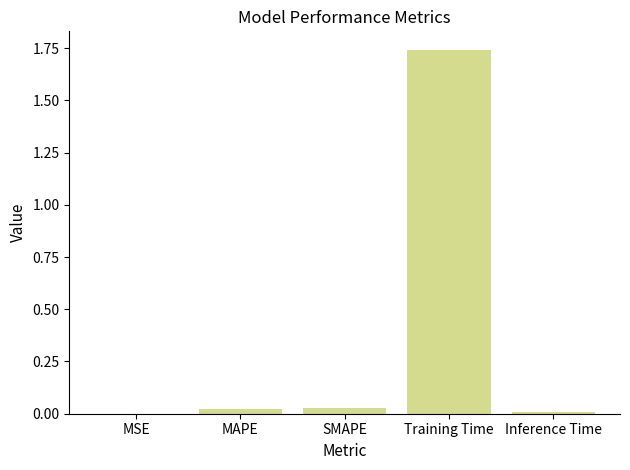

Which has a higher value, Training Time or Inference Time?

Training Time